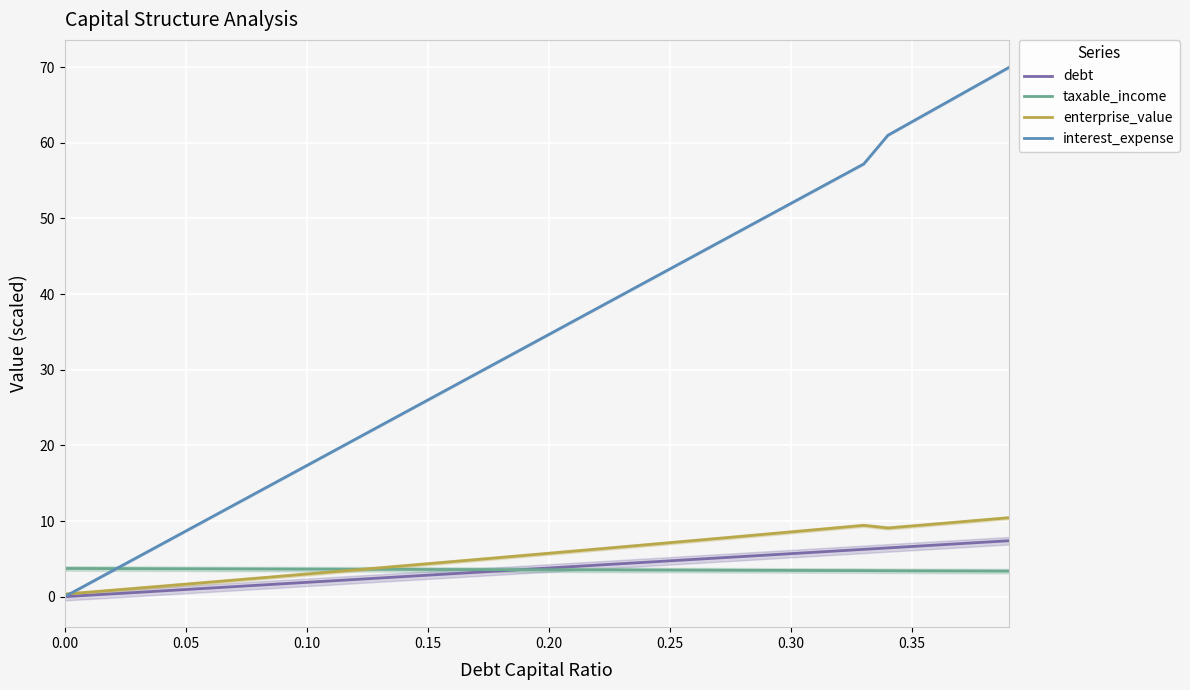

What is the lowest value of the taxable_income series?

3.4